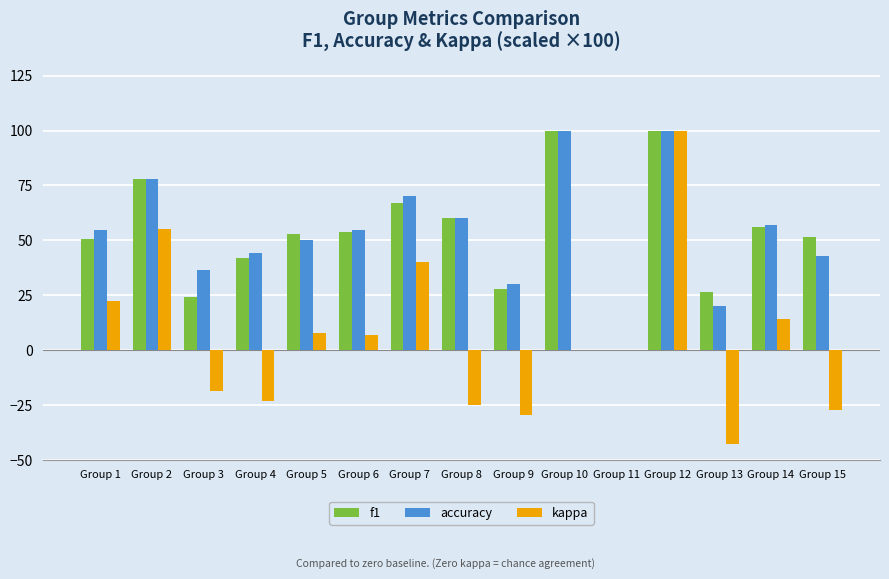

What is the maximum value shown in the chart?

100.0